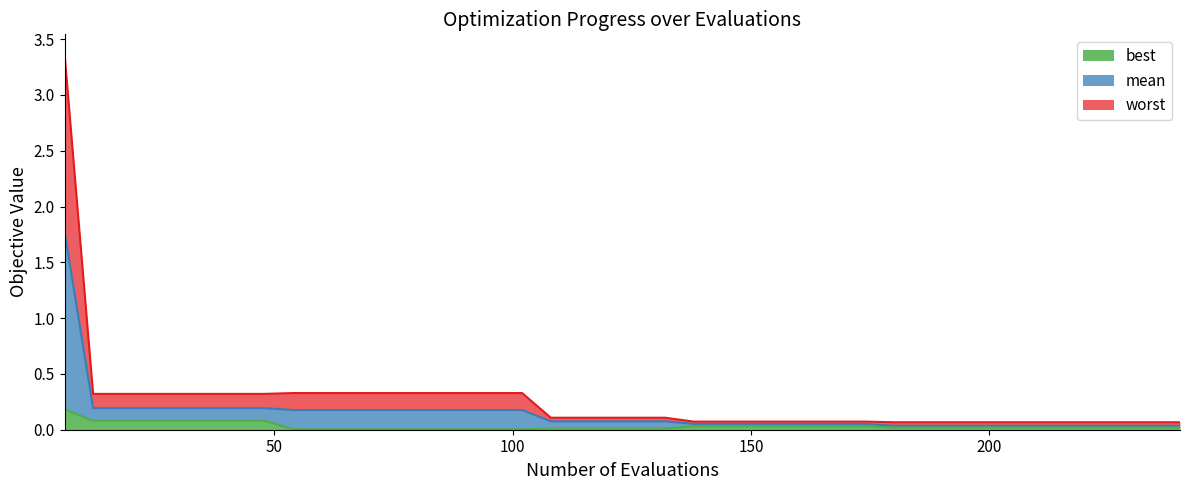

How many series are shown in this chart?

3